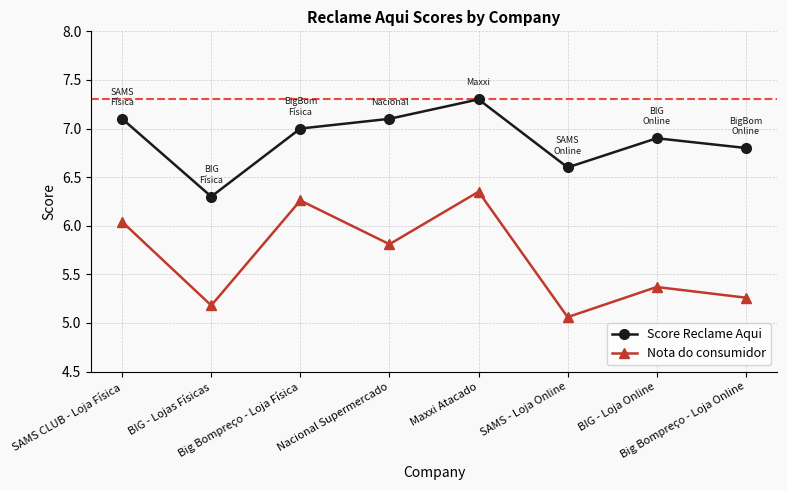

What is the label of the 3rd point from the right?

SAMS - Loja Online